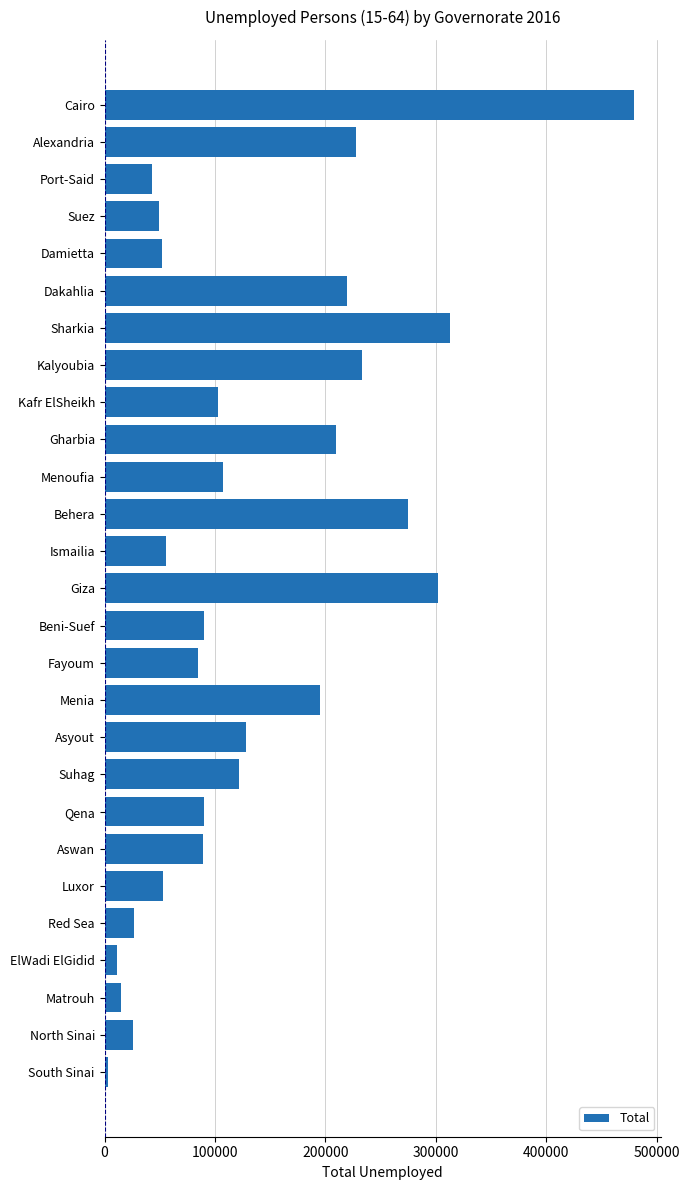

Does the chart contain stacked bars?

No